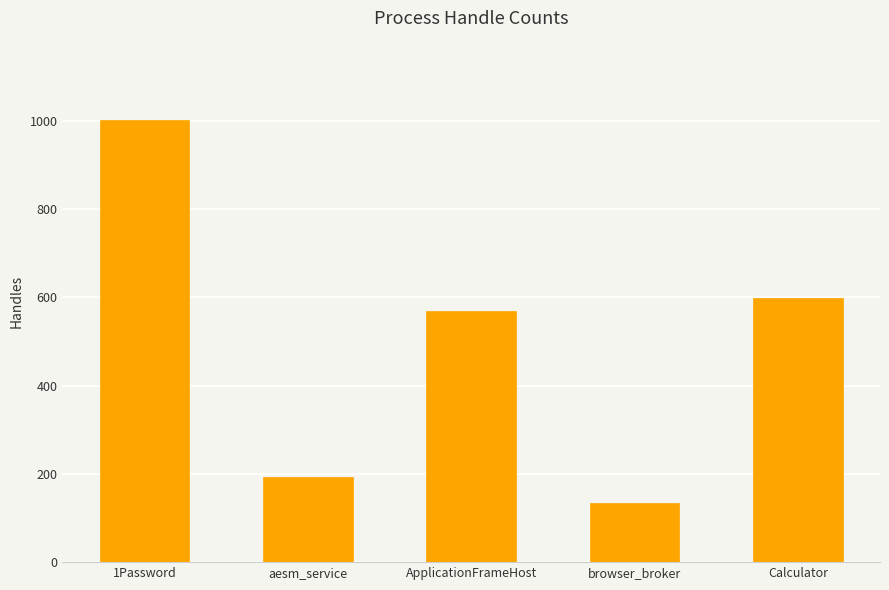

Reading left to right, what are all the values shown in this chart?

1001	192	568	135	599